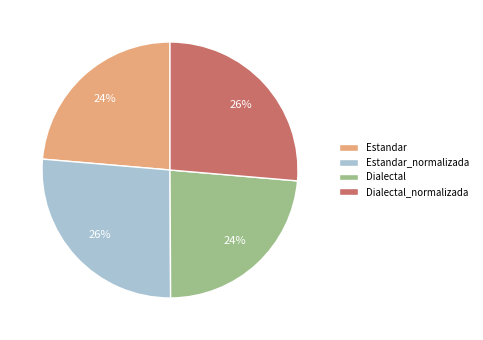

To the nearest percent, what percentage of the pie is Estandar?

24%